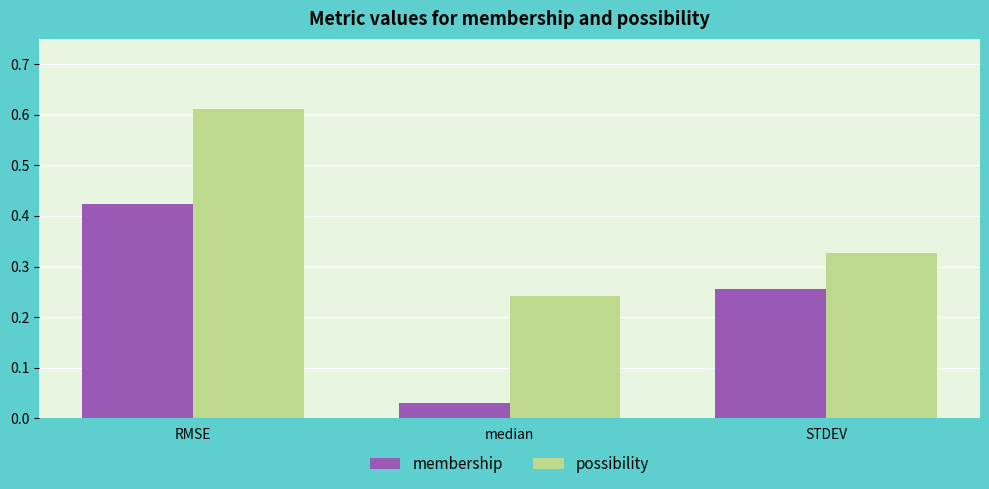

What position from the right is median?

2